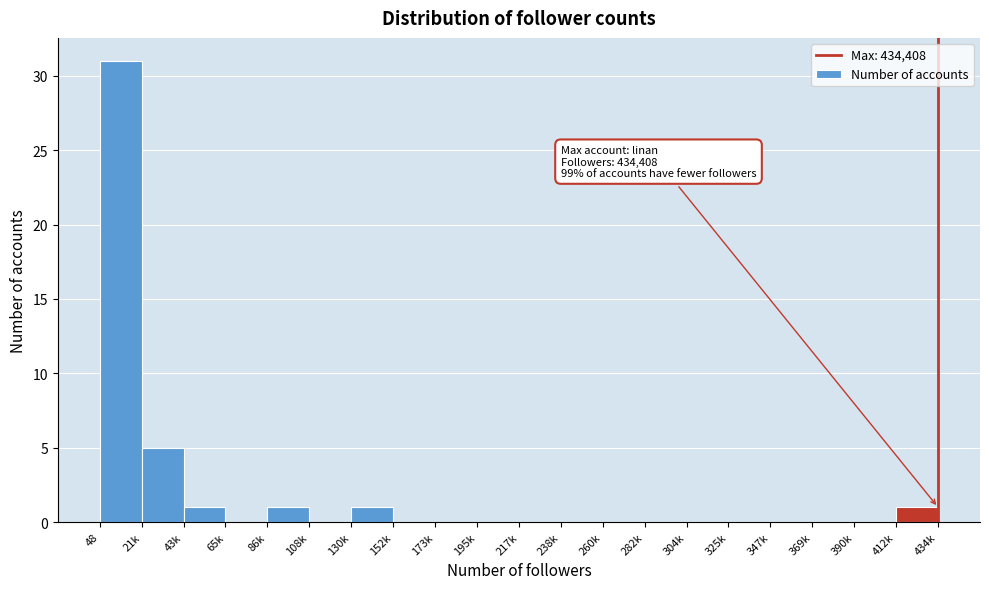

Reading left to right, transcribe all the data shown in this chart.

48=31	21k=5	43k=1	65k=0	86k=1	108k=0	130k=1	152k=0	173k=0	195k=0	217k=0	238k=0	260k=0	282k=0	304k=0	325k=0	347k=0	369k=0	390k=0	412k=1